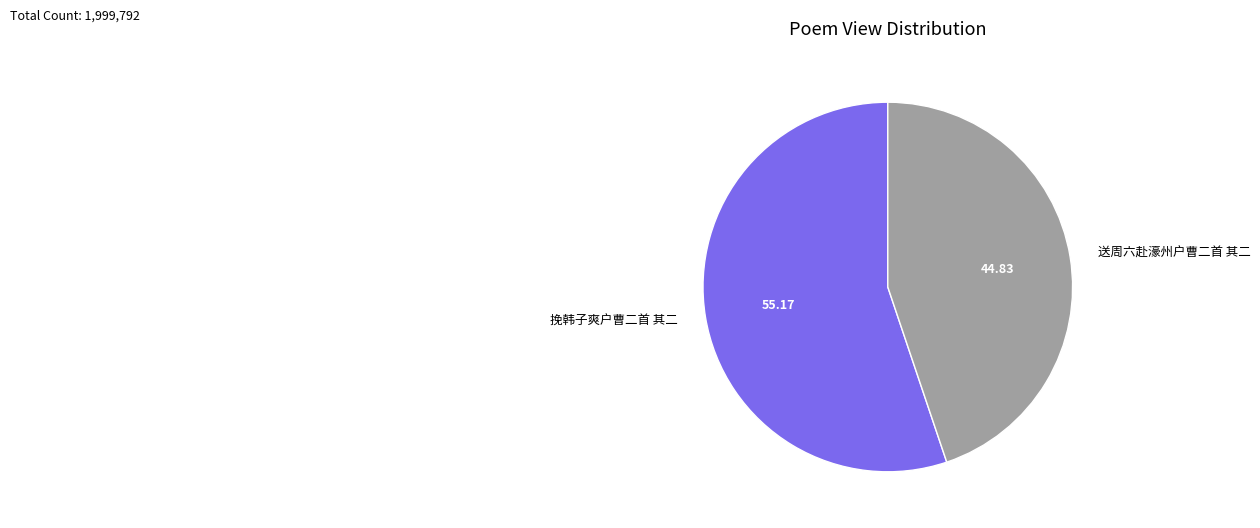

Rank the categories by value from lowest to highest.

送周六赴濠州户曹二首 其二, 挽韩子爽户曹二首 其二